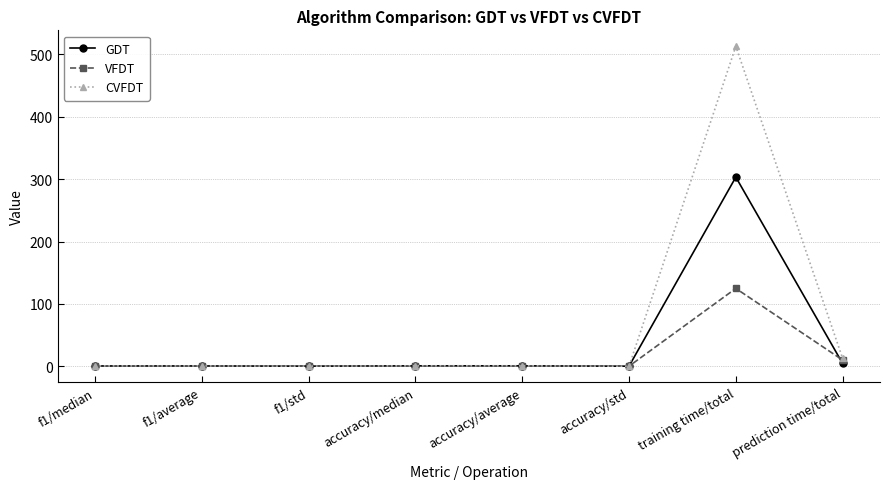

True or false: CVFDT has a value of 12.7 at prediction time/total.

True